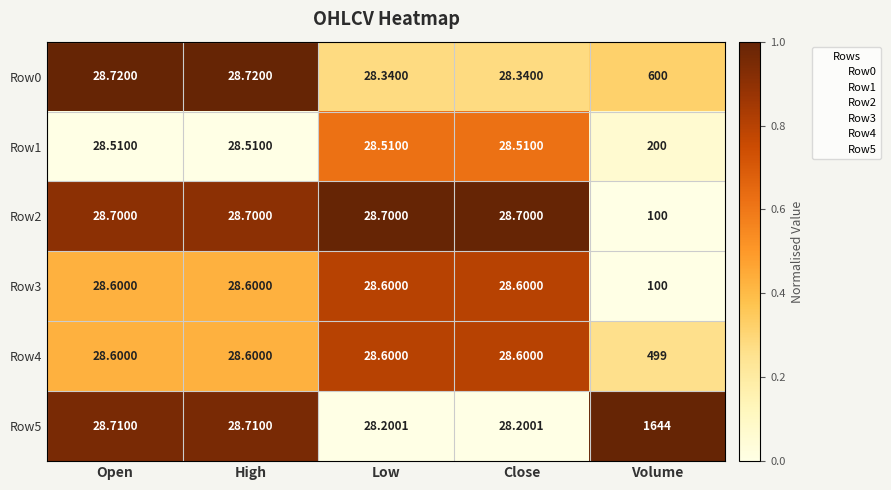

Is the value of Row2 at Close greater than the value of Row1 at Volume?

No